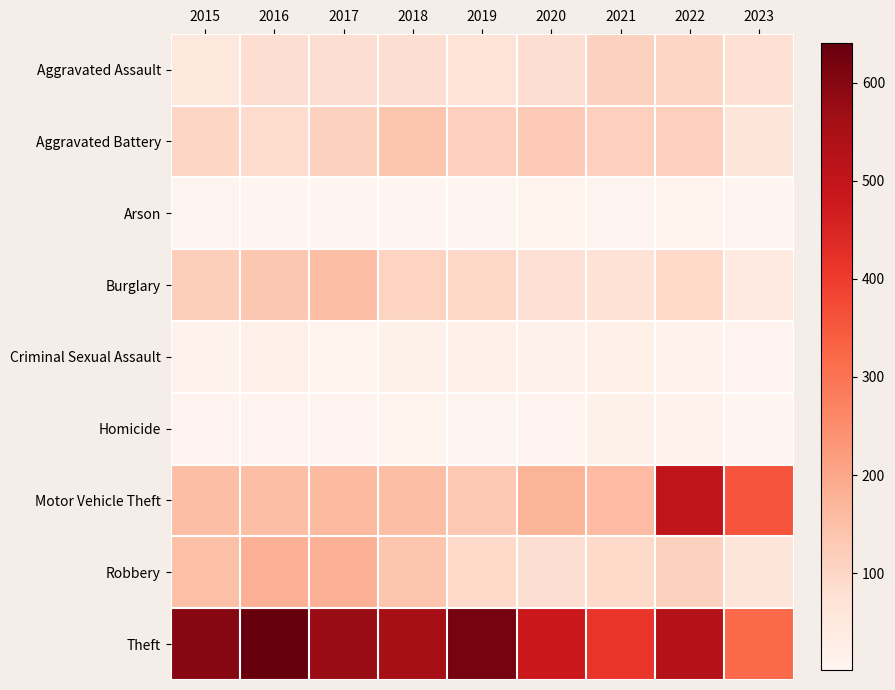

What is the maximum value shown in the chart?

640